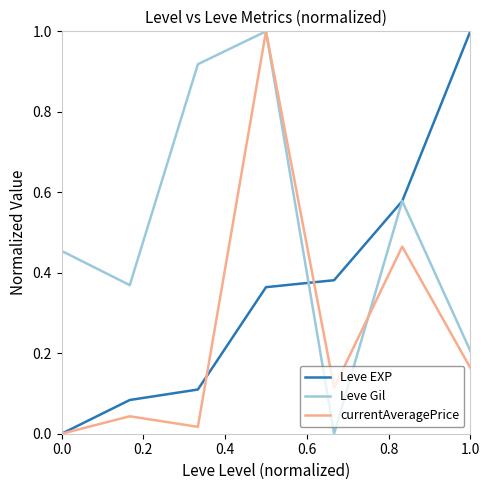

Which series has the largest total across all categories?

Leve Gil